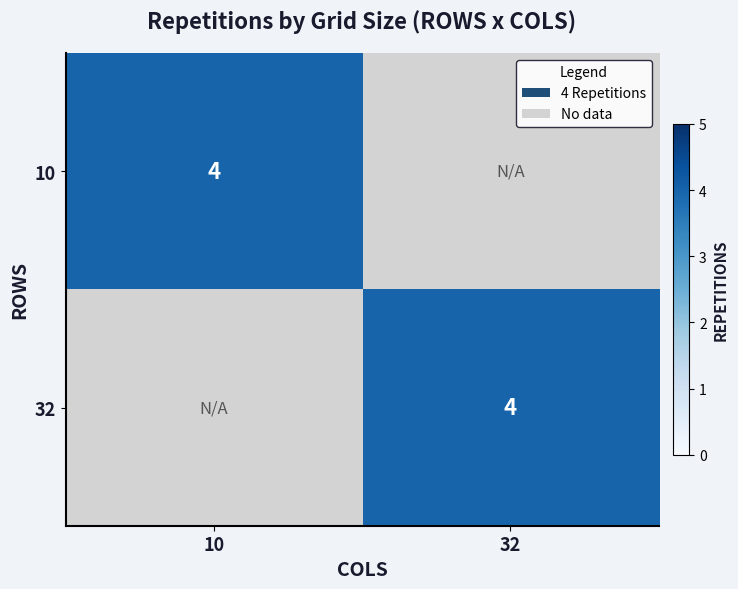

The 10 series shows 4 at 10. True or false?

True